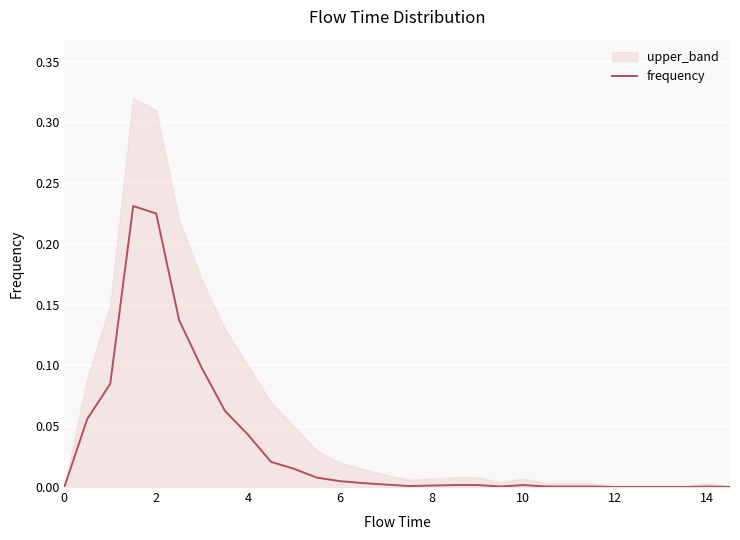

True or false: frequency has a value of 0.0 at 10.

True